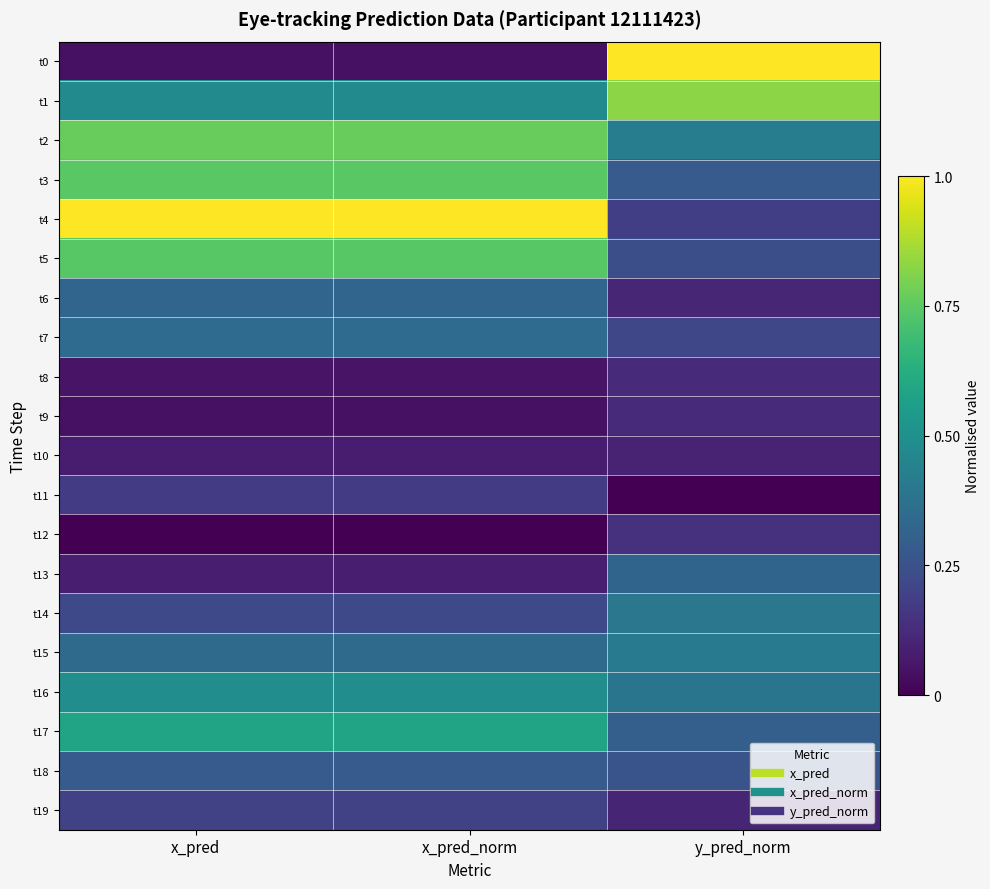

Which series has the largest total across all categories?

t4